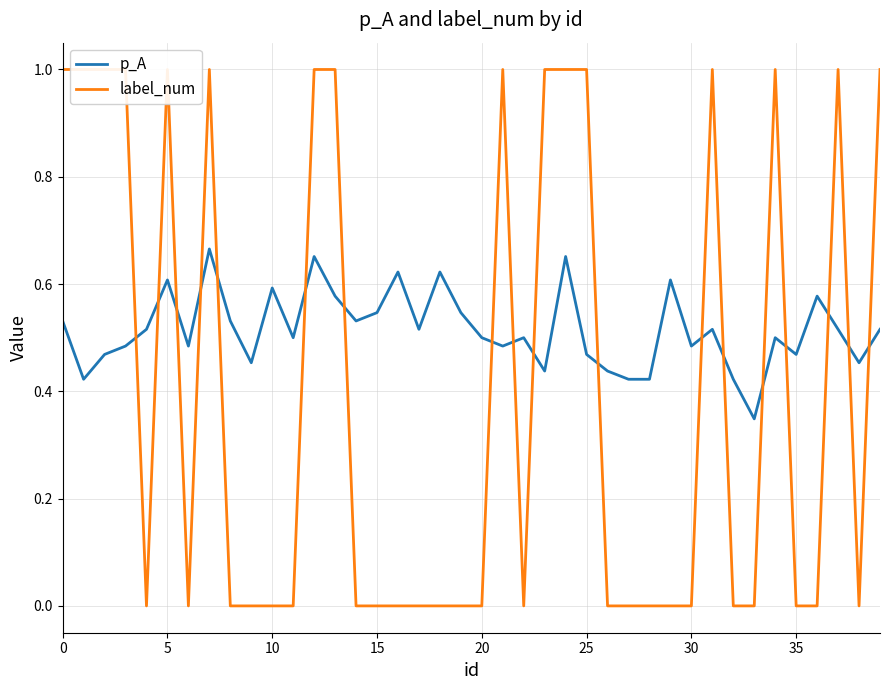

What is the average value of the p_A series?

0.5